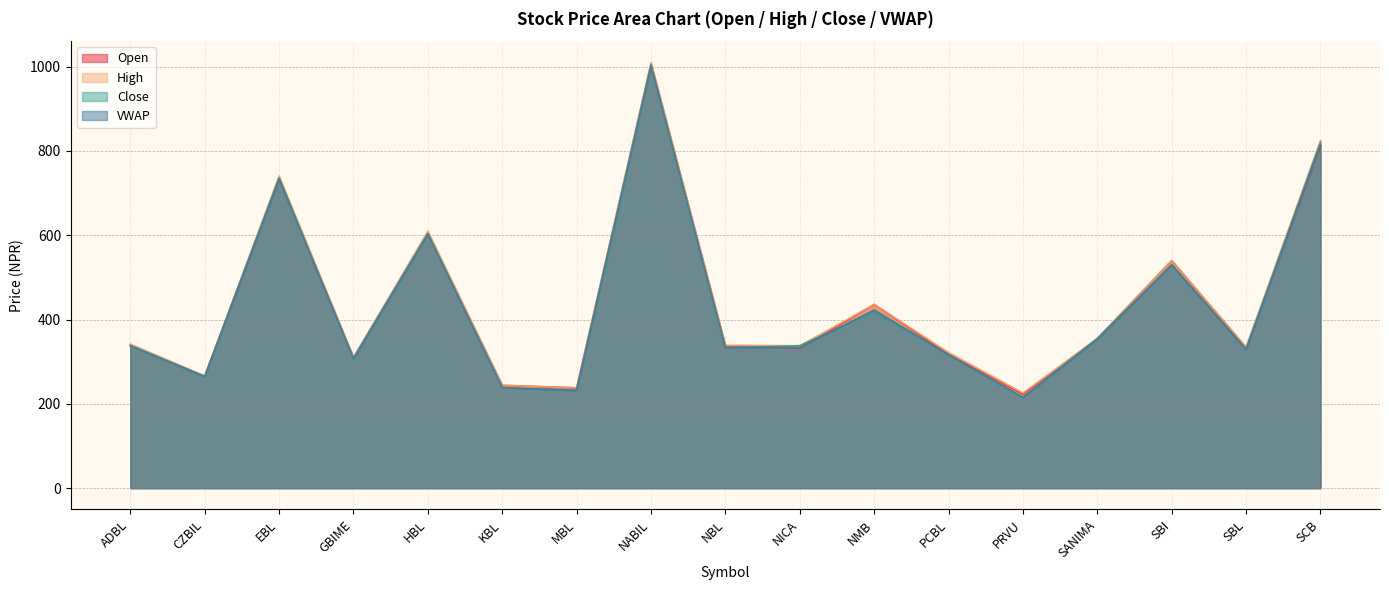

What is the difference between the second highest and second lowest values in the High series?

587.0